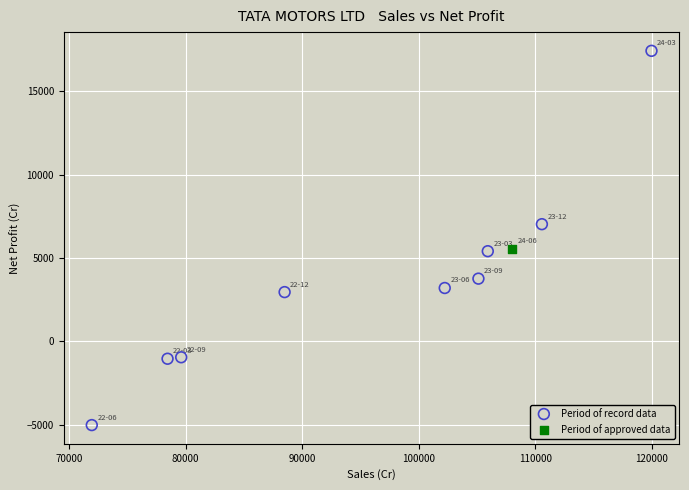

What are all the series names shown in the legend?

Period of record data, Period of approved data